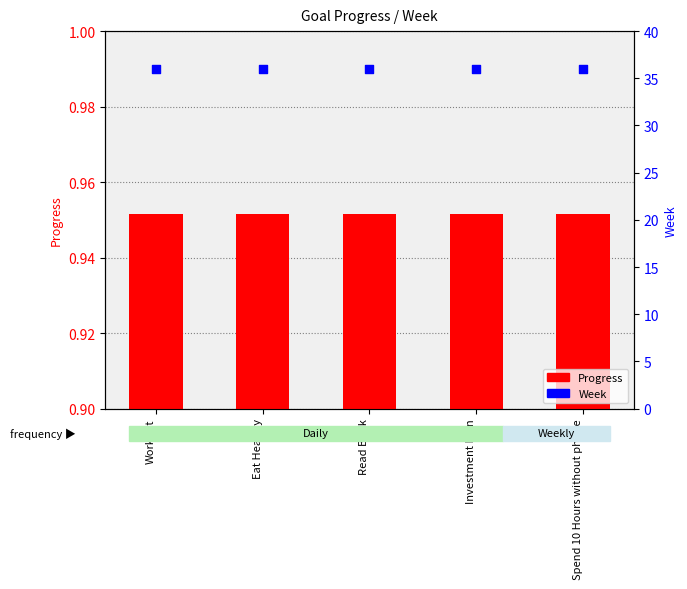

Which series contains the lowest Y value?

Progress